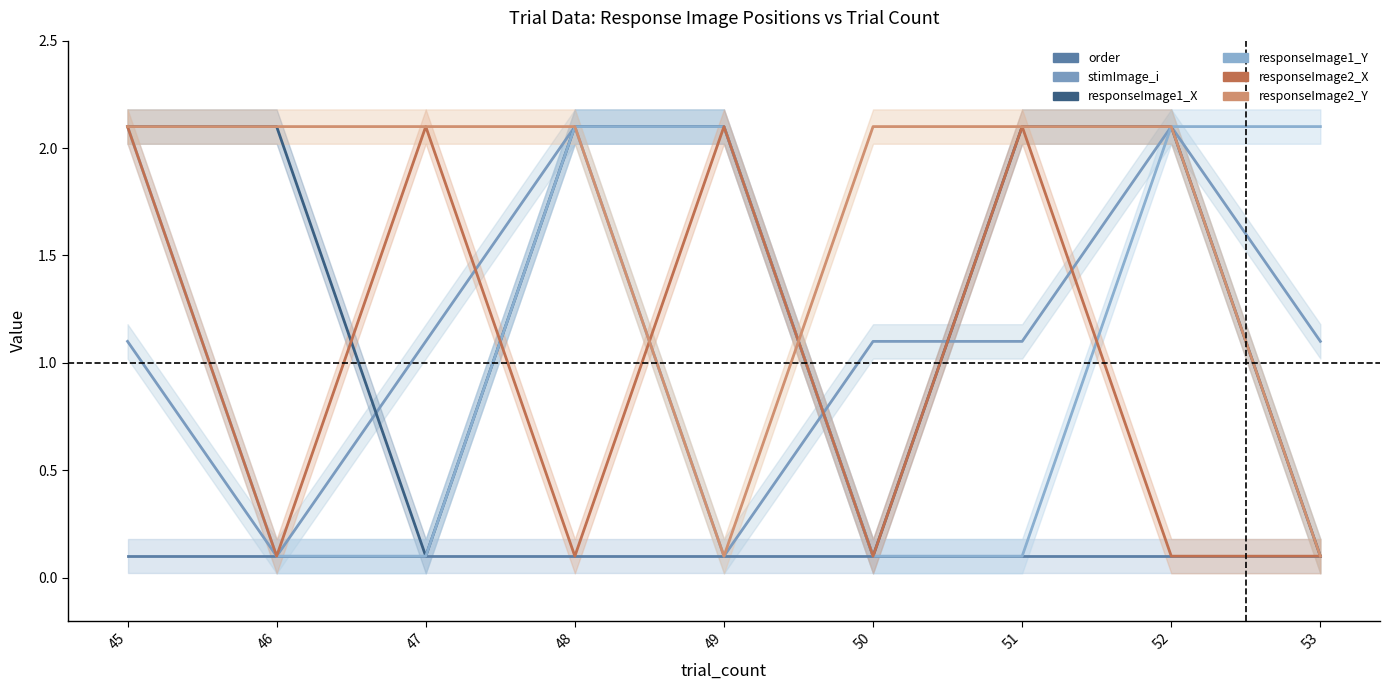

How many series are shown in this chart?

6